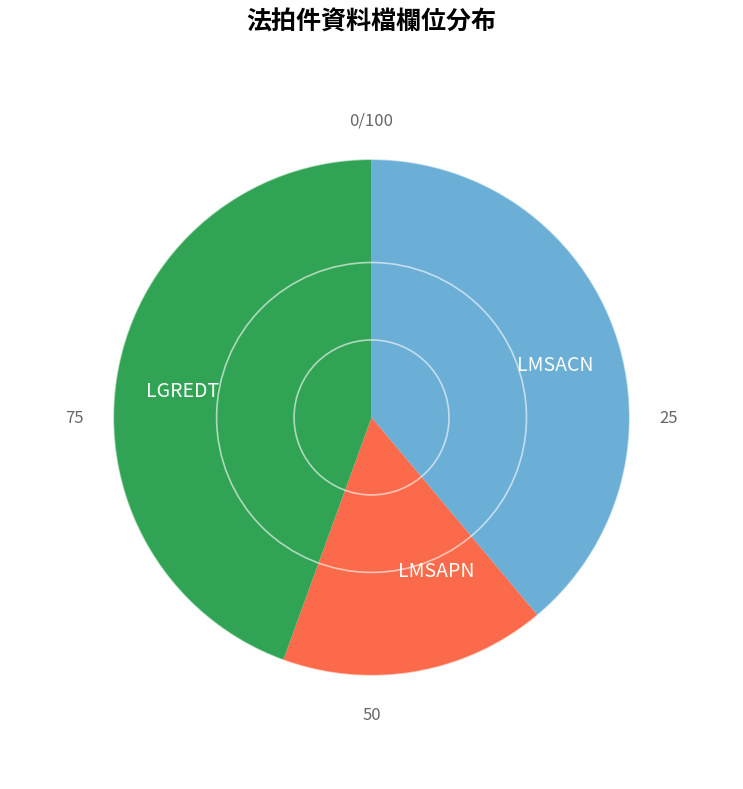

Which slice is the largest?

LGREDT